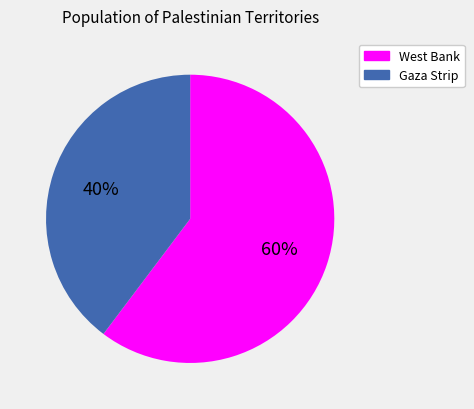

To the nearest percent, what is the average slice percentage?

50%